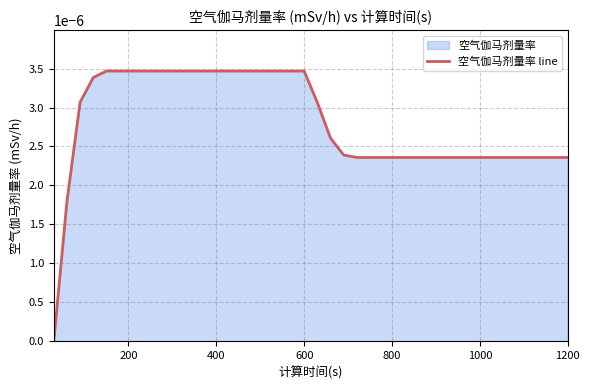

How many values are above zero?

39